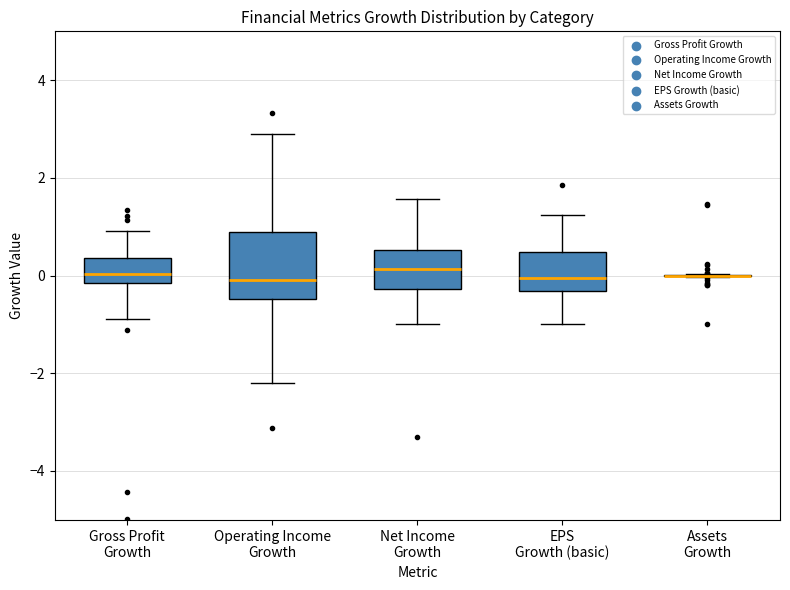

Reading left to right, transcribe this box plot: for each box, give where its median line is, the range the box spans, and where its two whiskers end, as read against the y-axis. The values are not printed on the chart, so give them approximately, as read against the axis.

Gross Profit Growth: median 0.0, box -0.2 to 0.4, whiskers -0.8 to 1.0
Operating Income Growth: median 0.0, box -0.4 to 0.8, whiskers -2.2 to 2.8
Net Income Growth: median 0.2, box -0.2 to 0.6, whiskers -1.0 to 1.6
EPS Growth (basic): median 0.0, box -0.4 to 0.4, whiskers -1.0 to 1.2
Assets Growth: box collapsed to a line at 0.0, whiskers 0.0 to 0.0